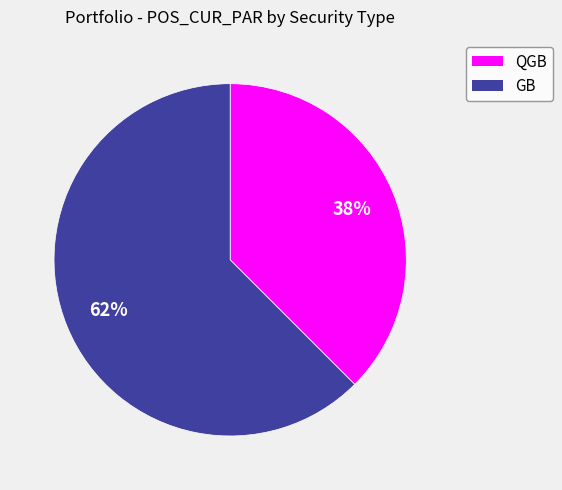

Does GB represent more than half of the total?

Yes